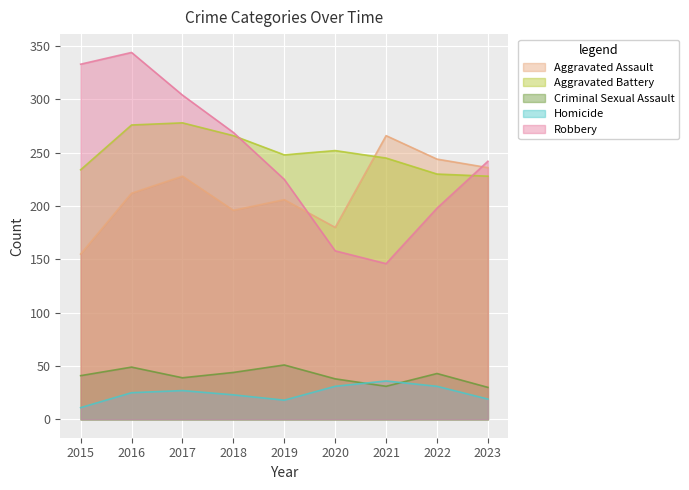

Which series has the largest total across all categories?

Aggravated Battery